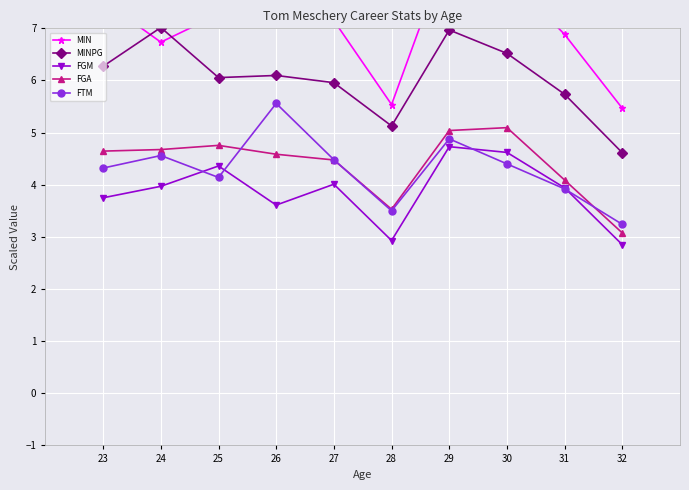

True or false: MINPG and FGA intersect in this chart.

False